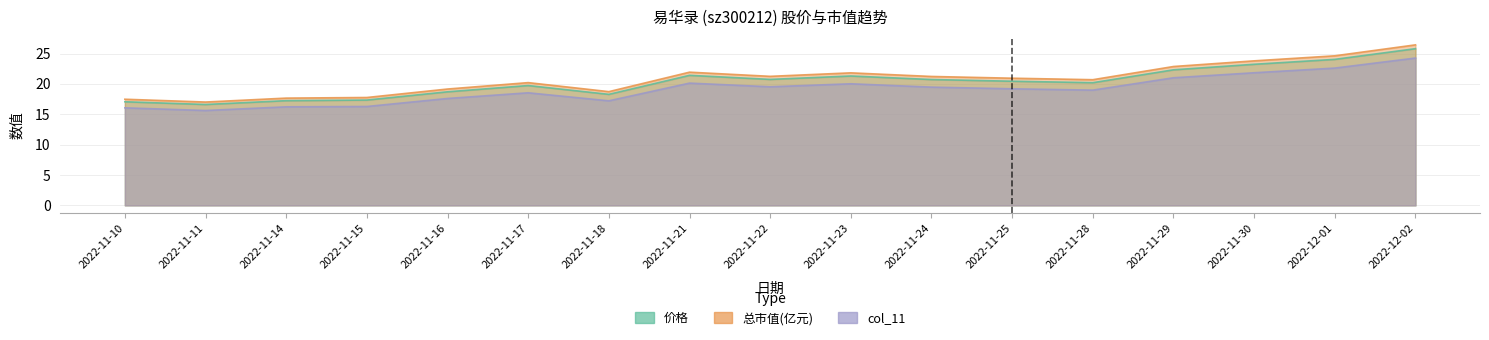

True or false: col_11 and 总市值(亿元) intersect in this chart.

False